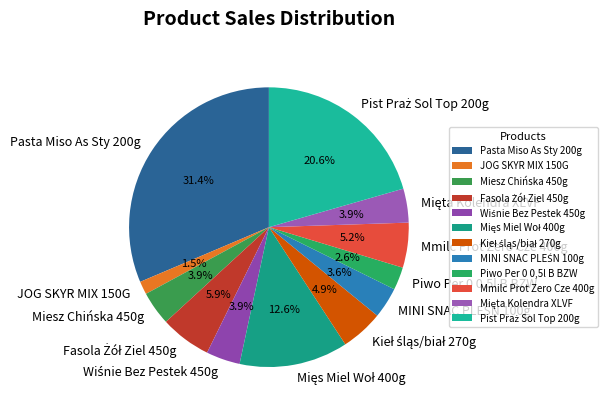

Which slice is the smallest?

JOG SKYR MIX 150G